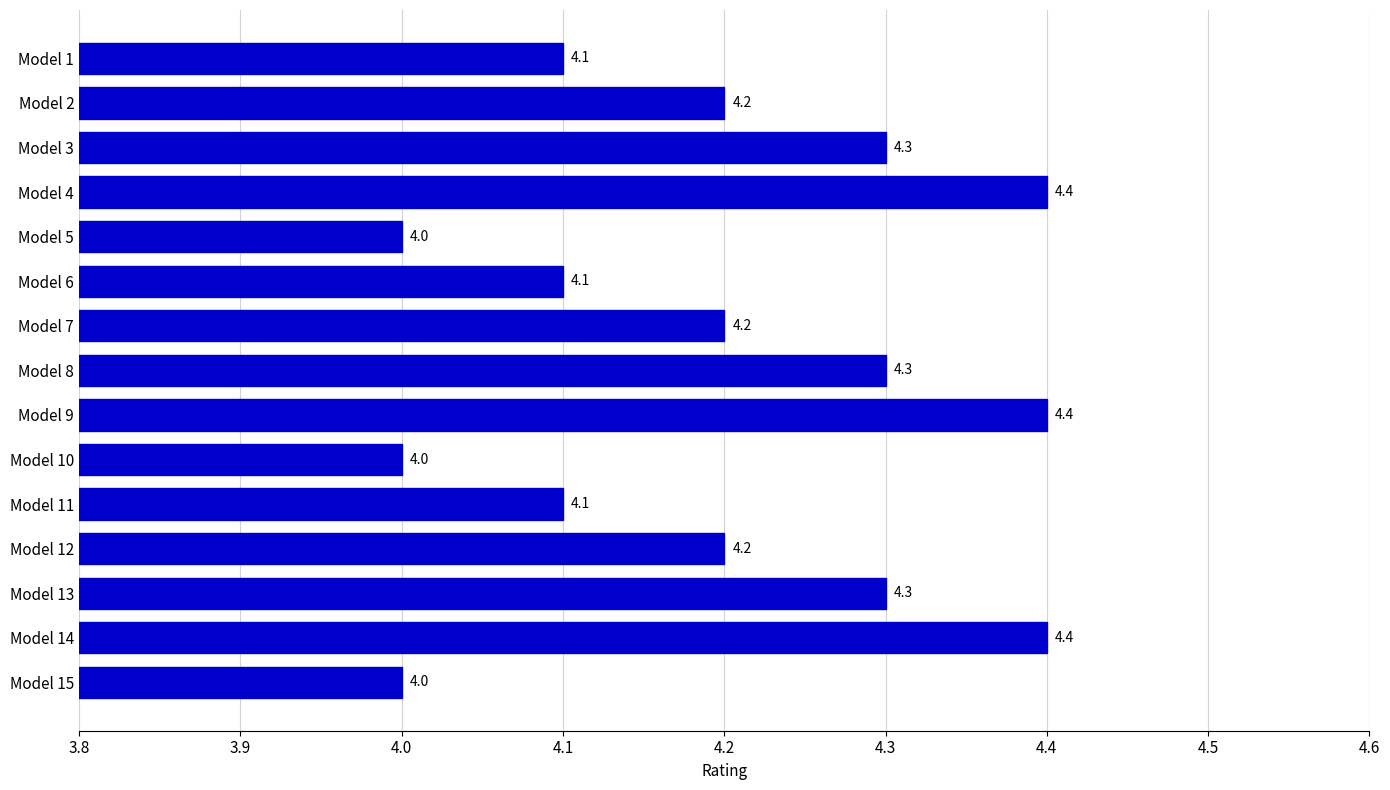

Approximately how many times larger is the value at Model 13 compared to Model 4?

1.0